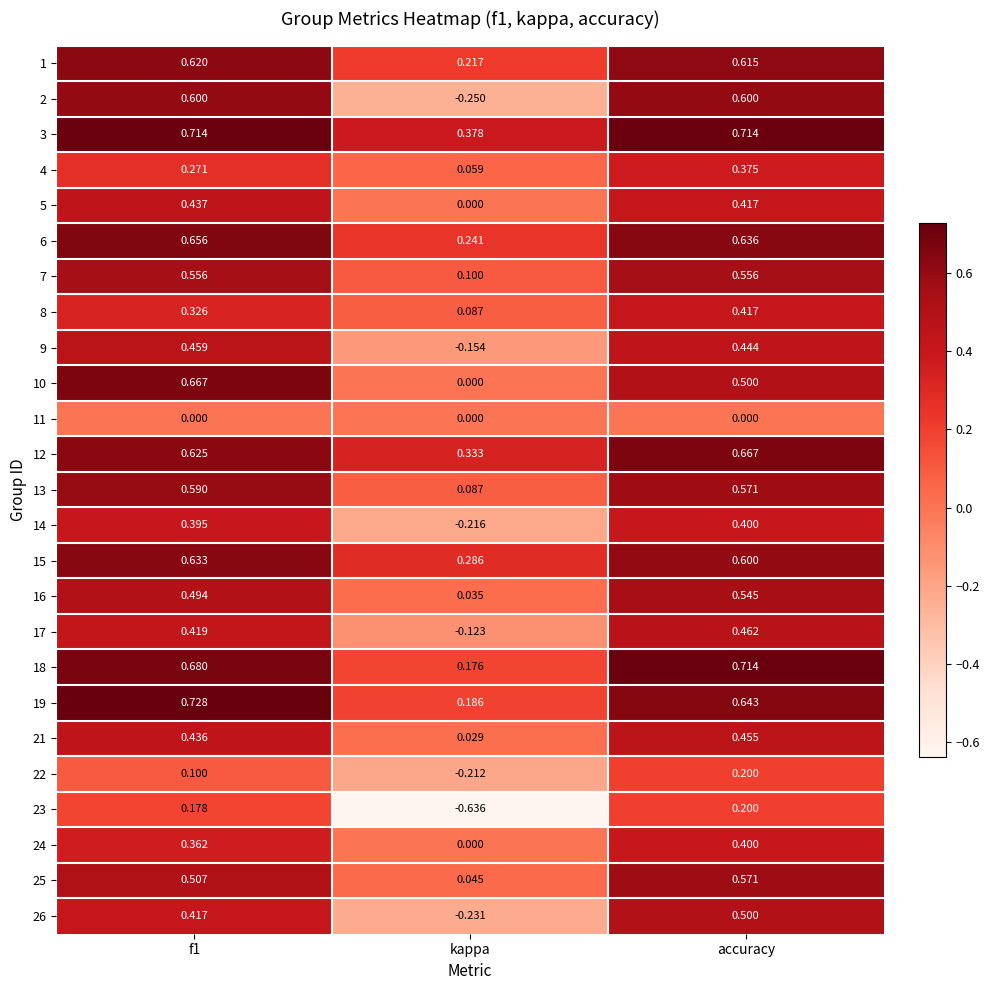

Where is 25 nearest to the value 0?

kappa